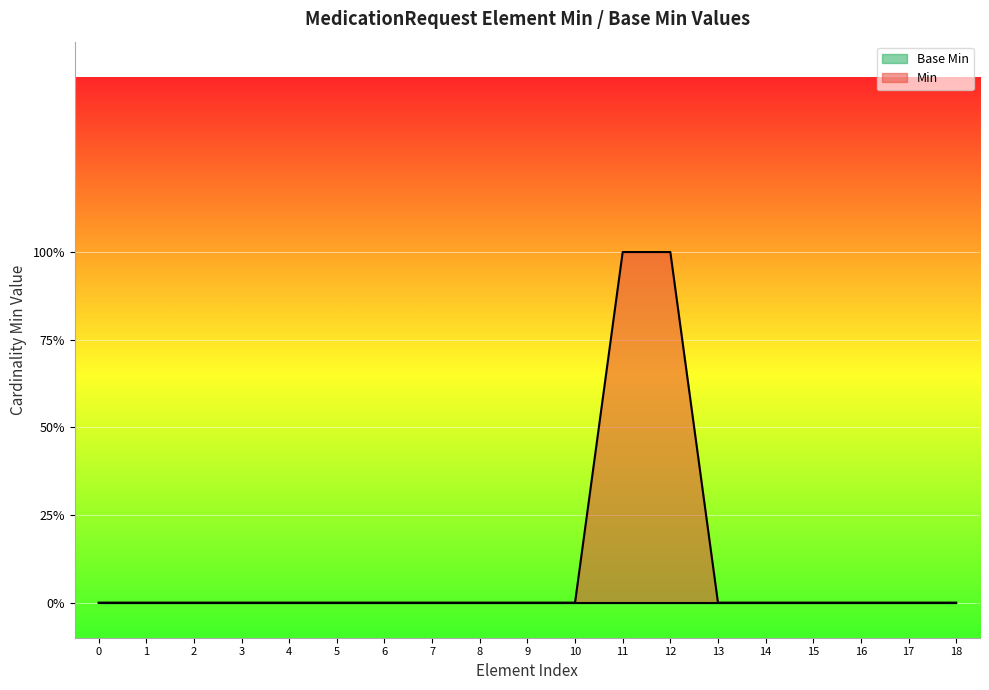

Does the chart display data point markers on the line(s)?

No